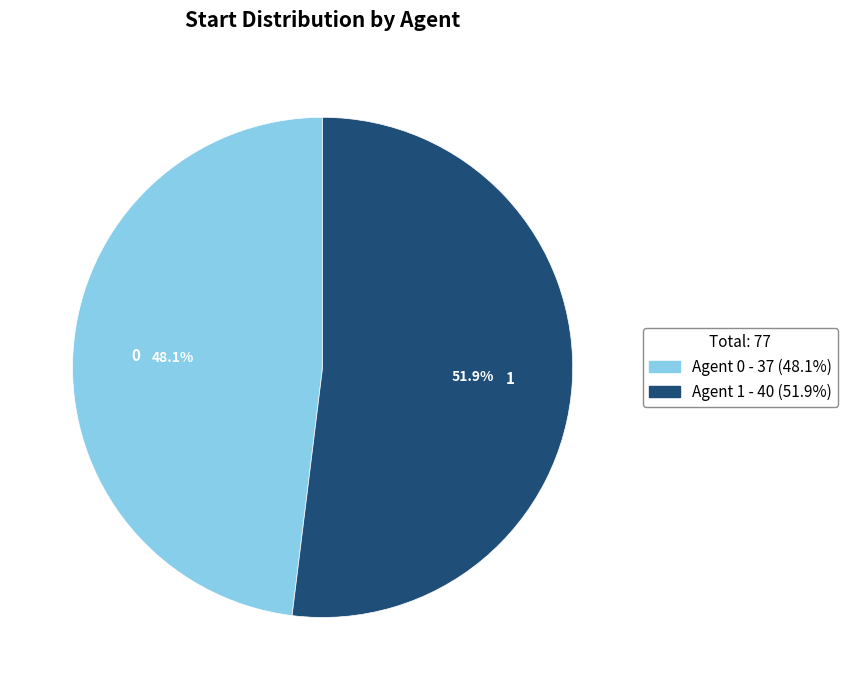

Is there a majority slice in this chart?

Yes